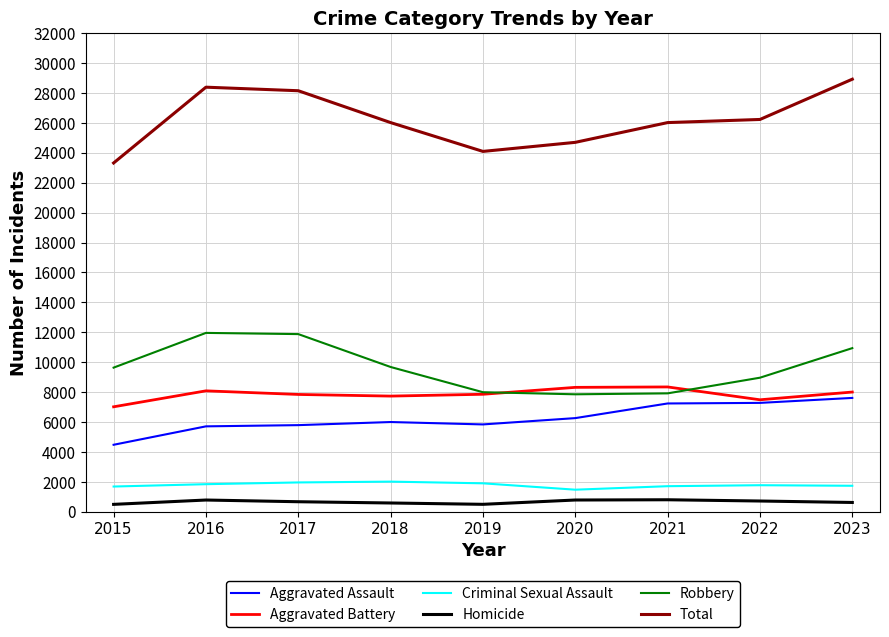

What is the greatest value displayed?

28923